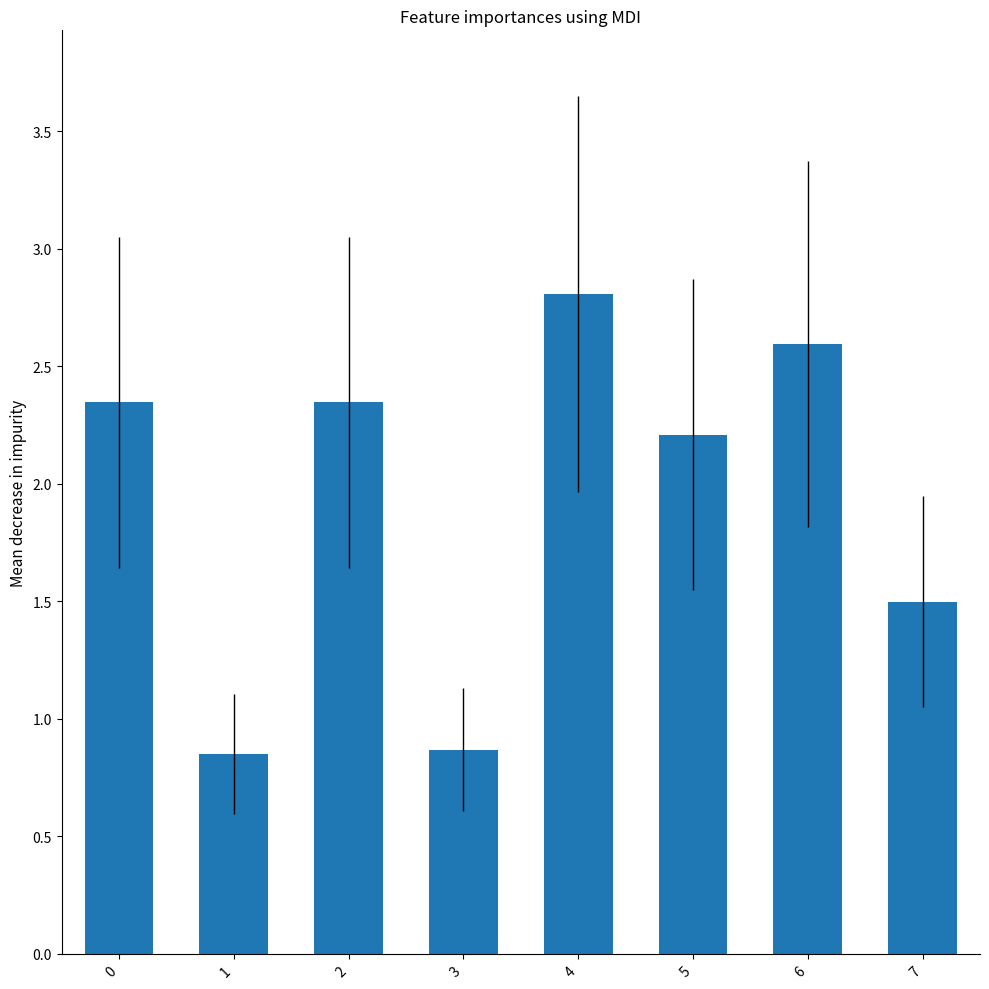

True or false: the data shows 0.9 at 3.

True